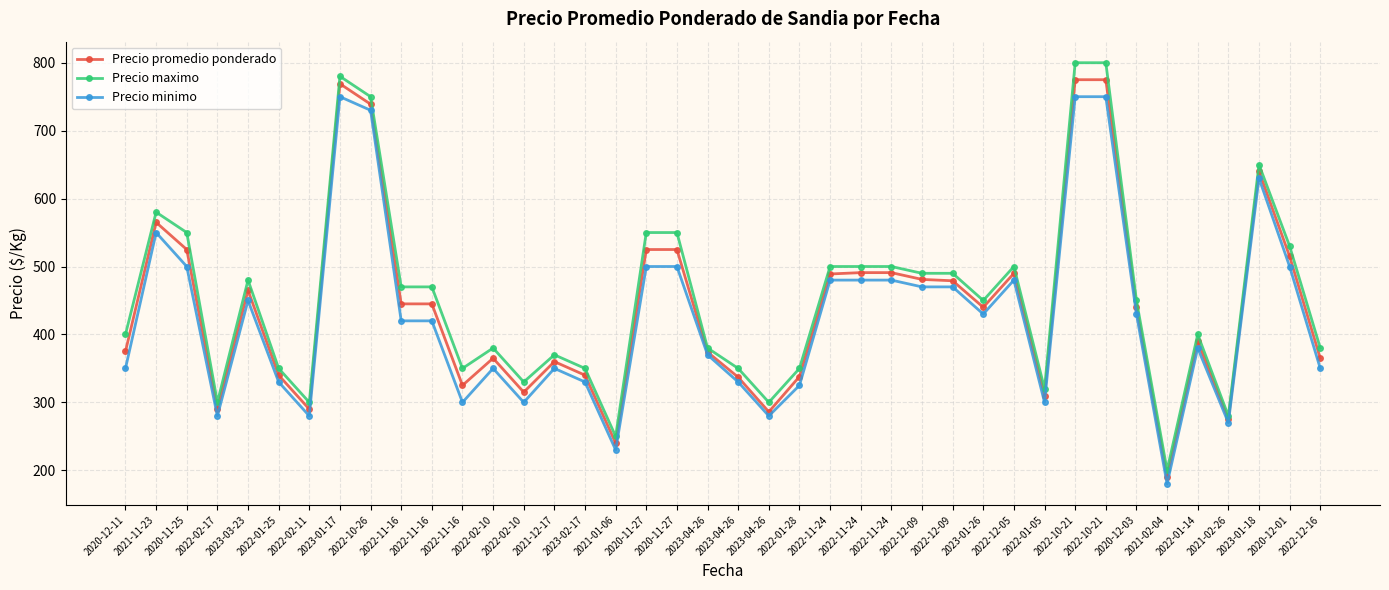

Between 2022-12-16 and 2022-10-26, which is larger?

2022-10-26